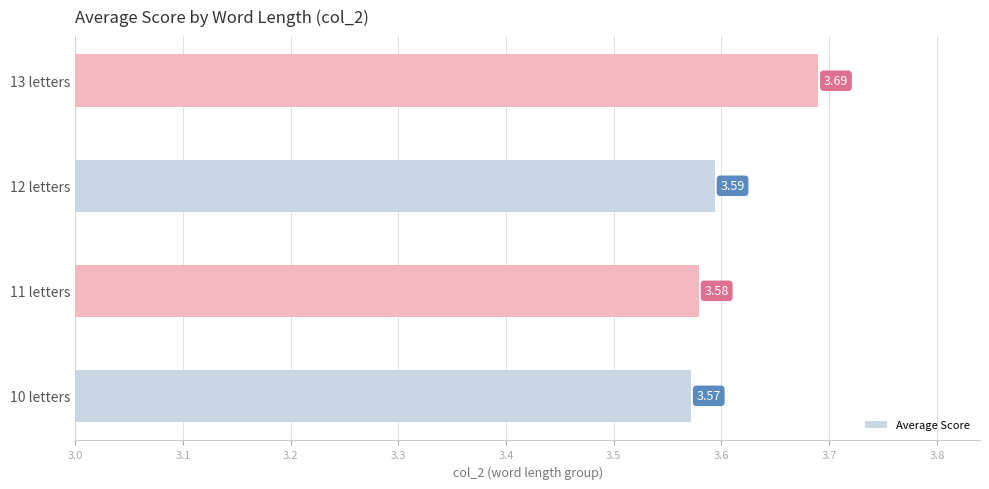

What is the sum of all values?

14.4